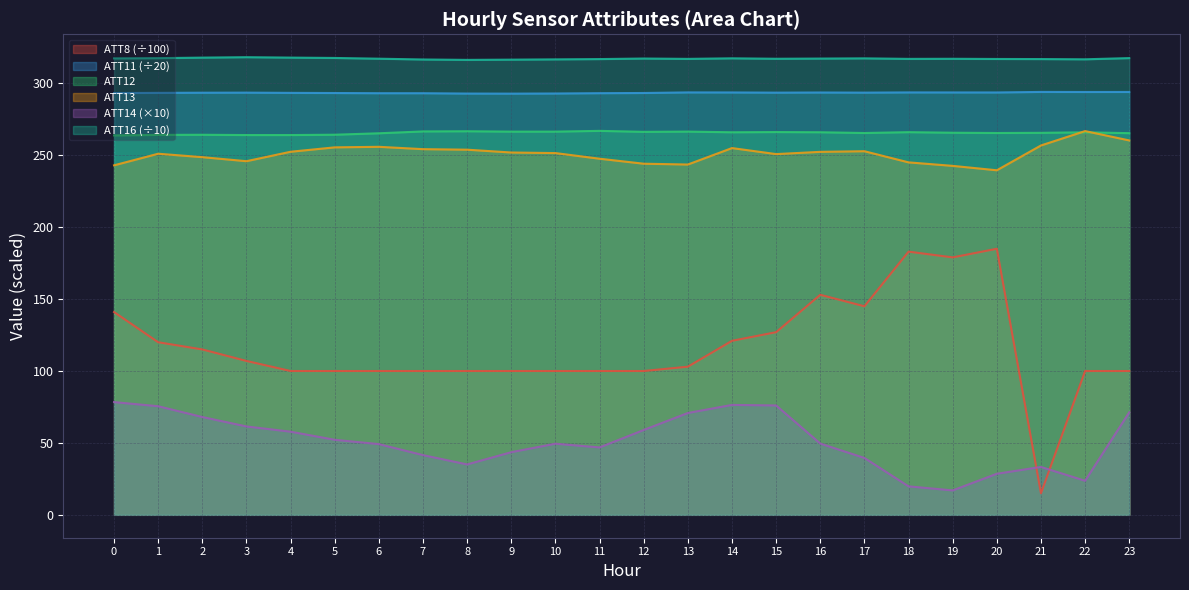

Which series changed the most between 5 and 13?

ATT14 (×10)